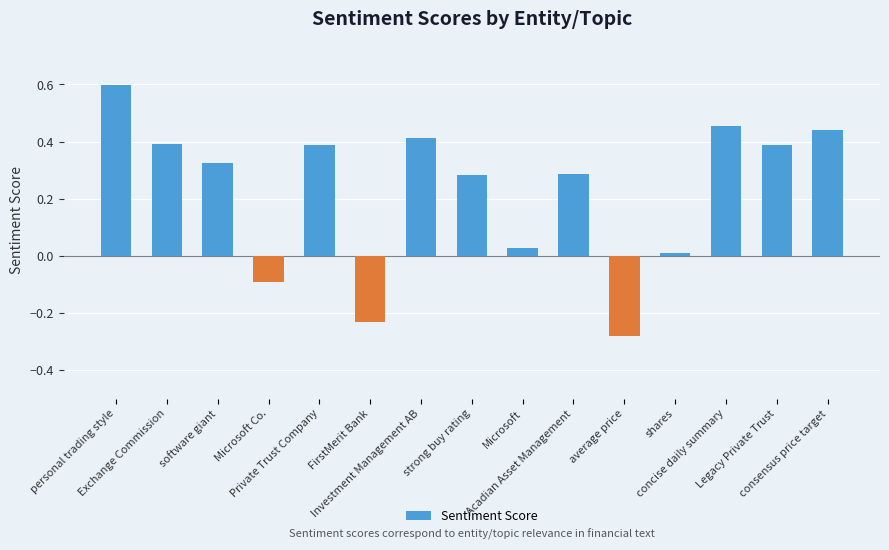

True or false: the data shows 0.2 at concise daily summary.

False